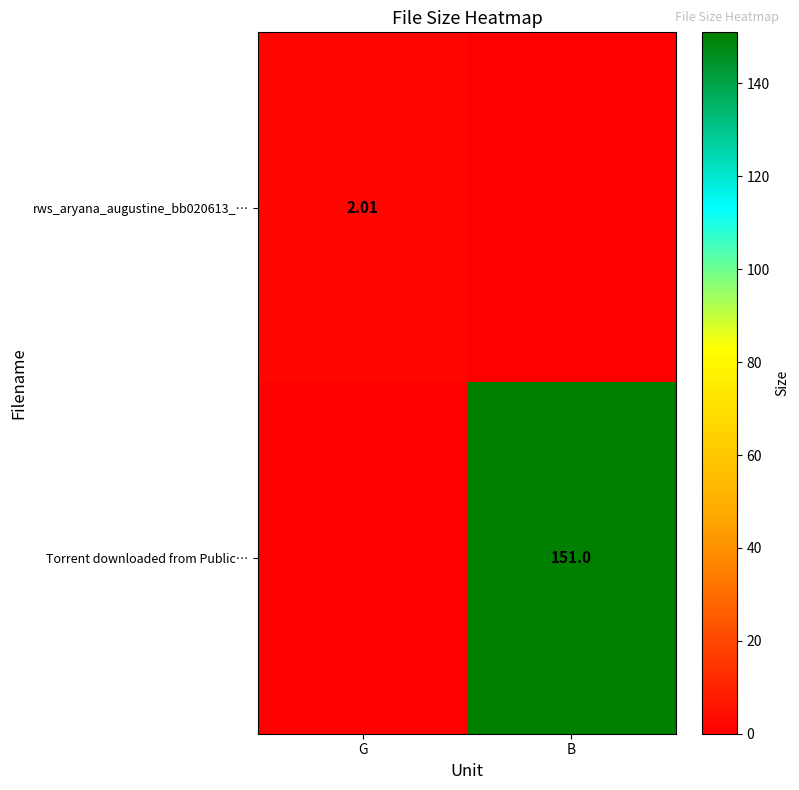

Is the value of rws_aryana_augustine_bb020613_… at G greater than the value of Torrent downloaded from Public… at B?

No